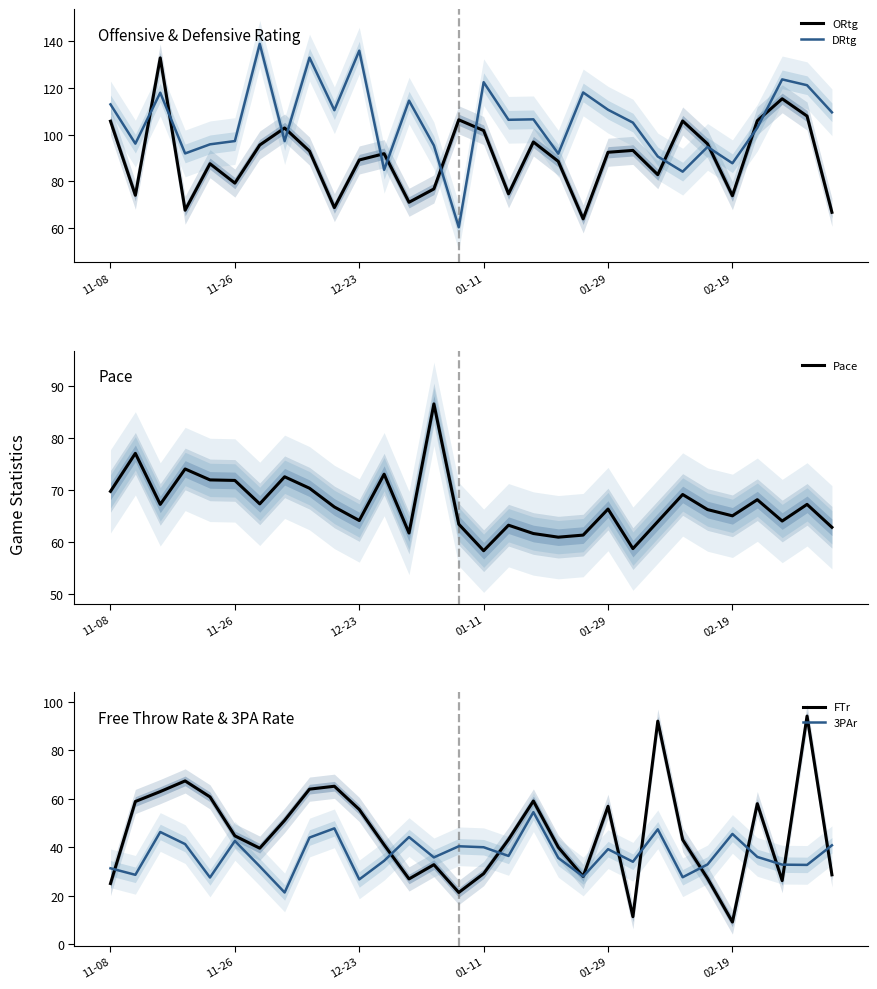

At how many categories does at least one series exceed 43?

30